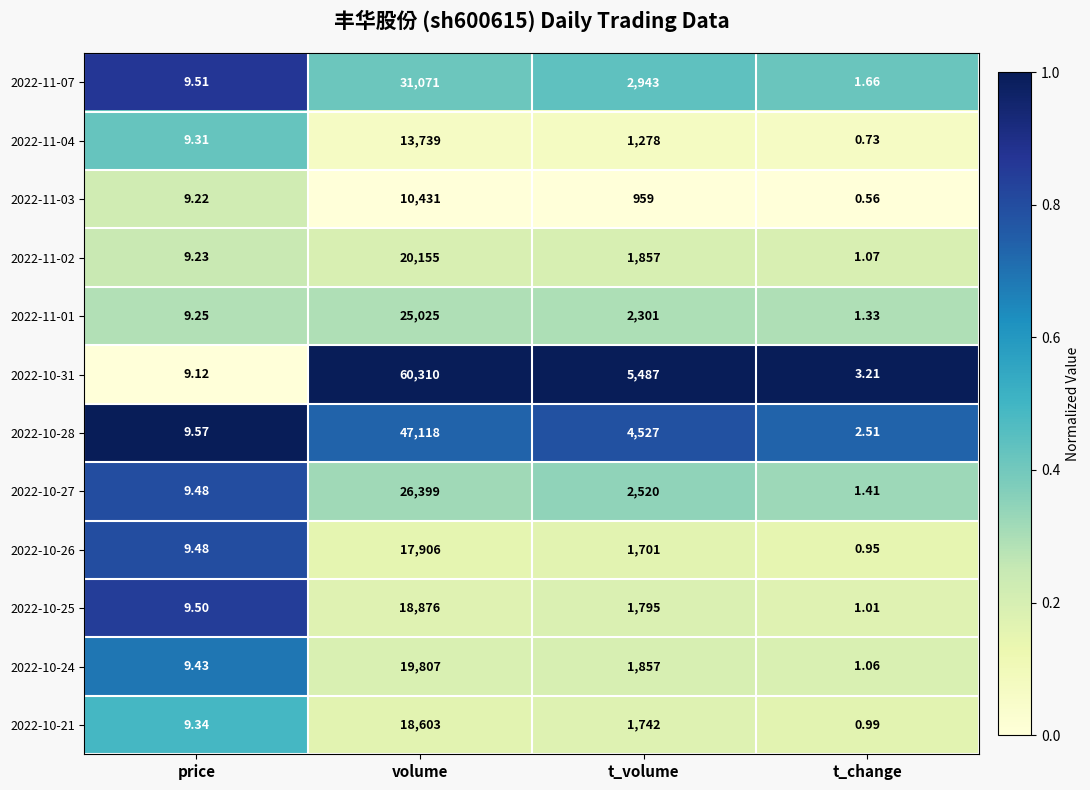

List the labels in order of 2022-11-03 value, largest first.

volume, t_volume, price, t_change